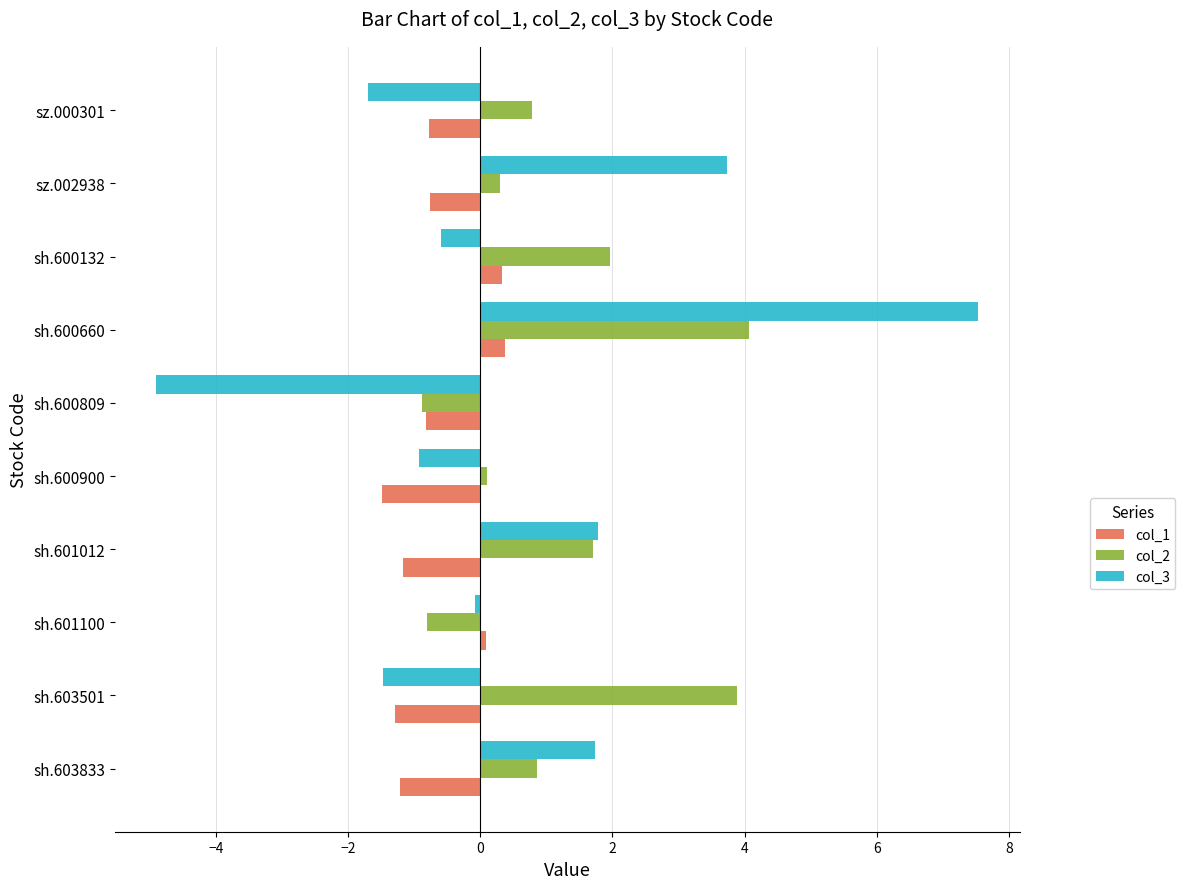

How many values in col_2 are below zero?

2